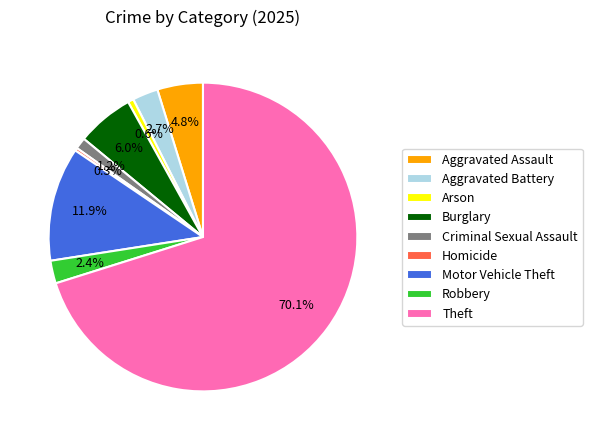

True or false: Motor Vehicle Theft accounts for 12% of the total.

True